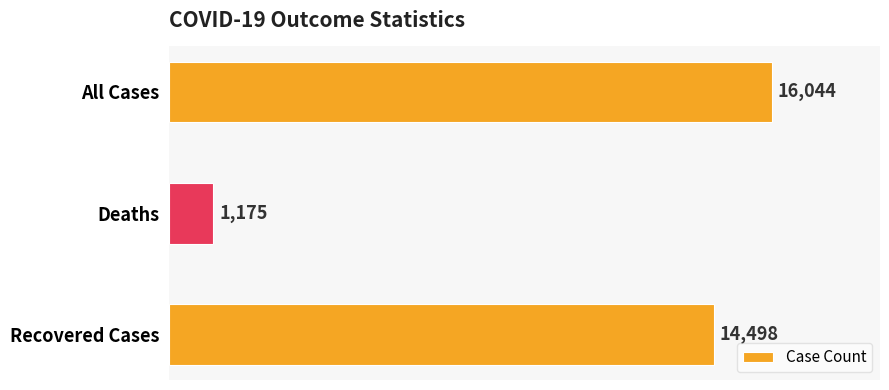

How many values are below 14498?

1